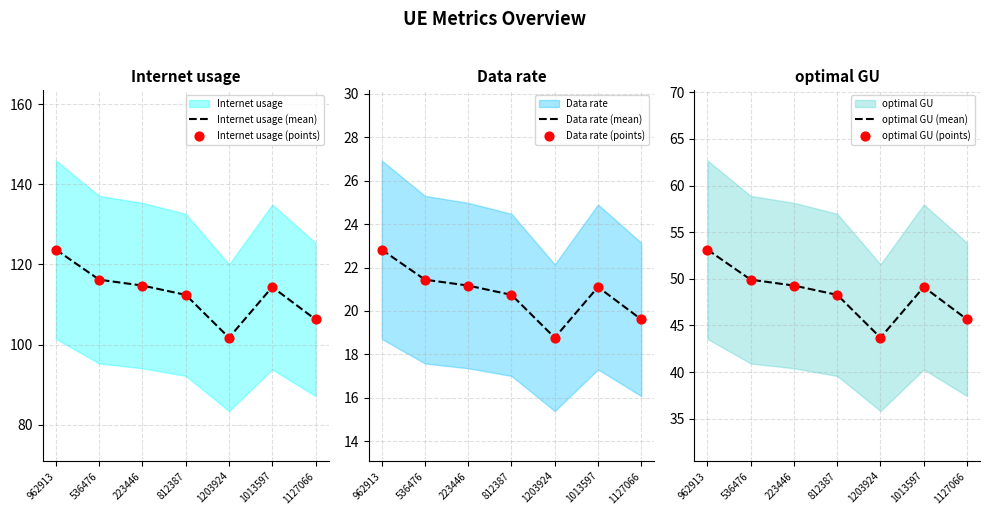

At which label does Internet usage (mean) reach its minimum?

1203924